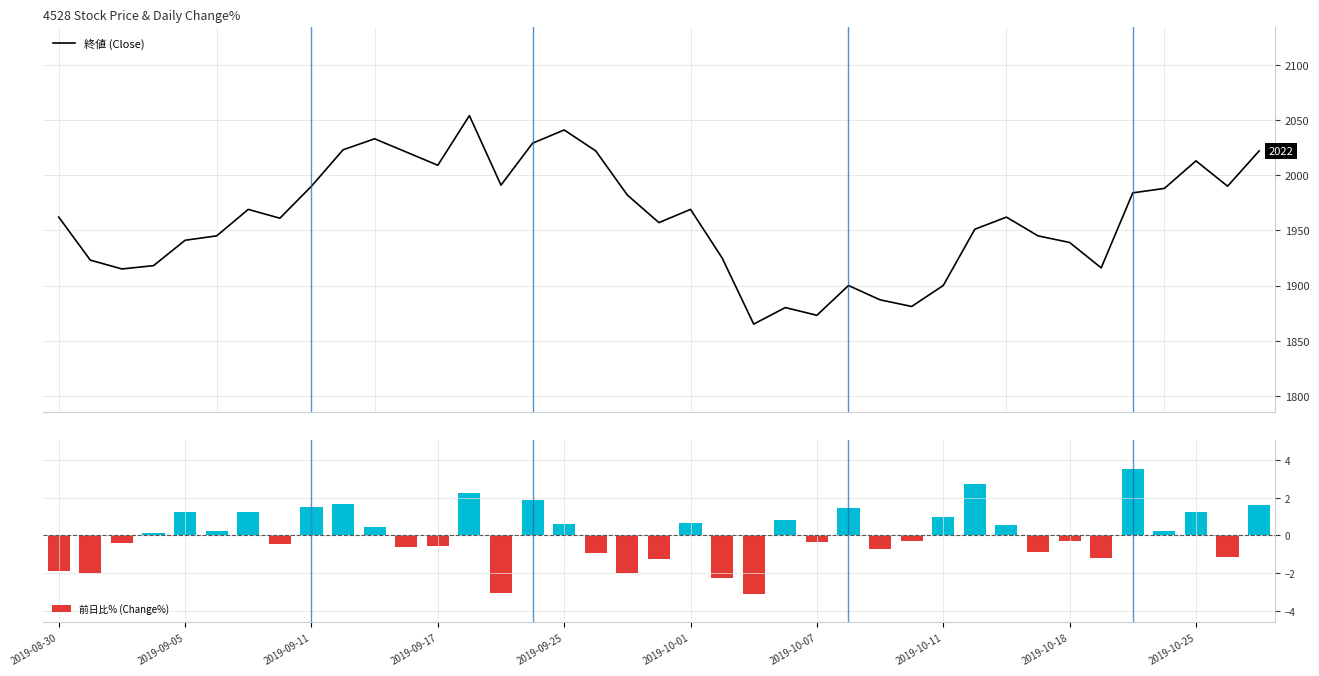

The 前日比% (Change%) series shows 1.5 at 2019-09-11. True or false?

True